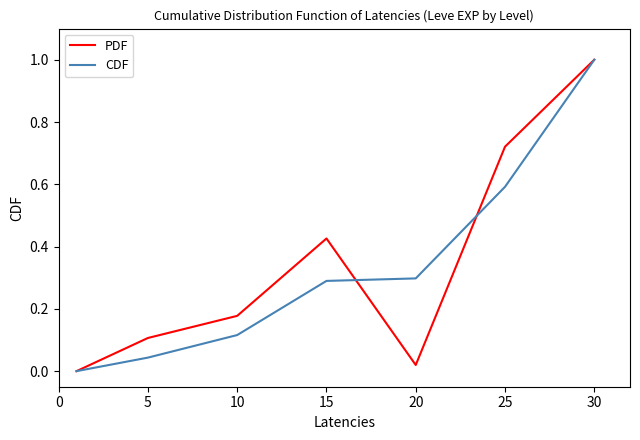

What is the maximum value shown in the chart?

1.0